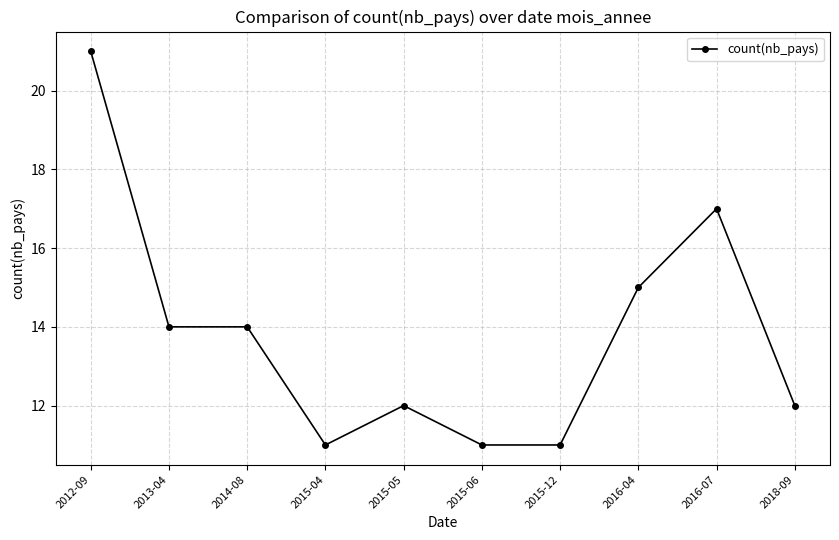

What is the label of the 8th point from the right?

2014-08